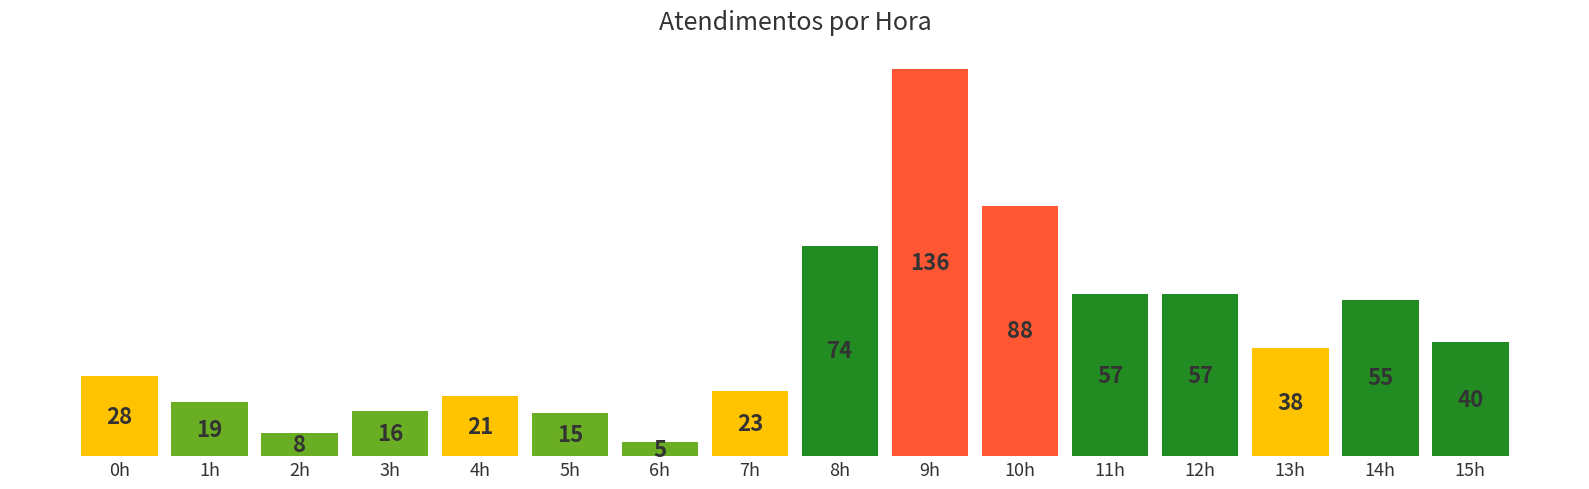

True or false: the data shows 136 at 9h.

True